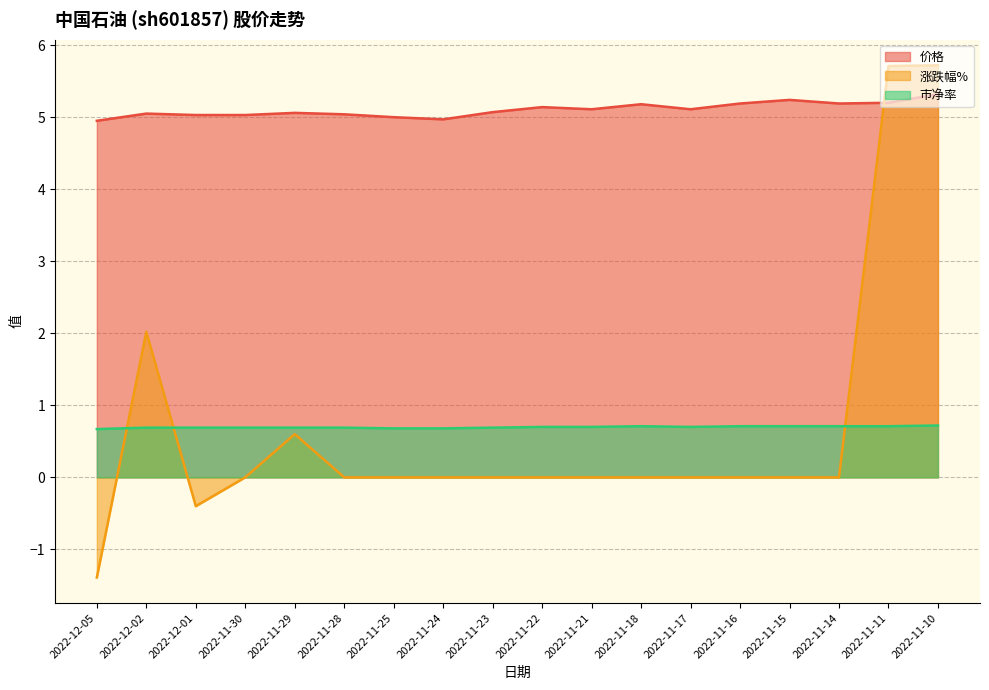

True or false: 市净率 has a value of 0.7 at 2022-11-22.

True